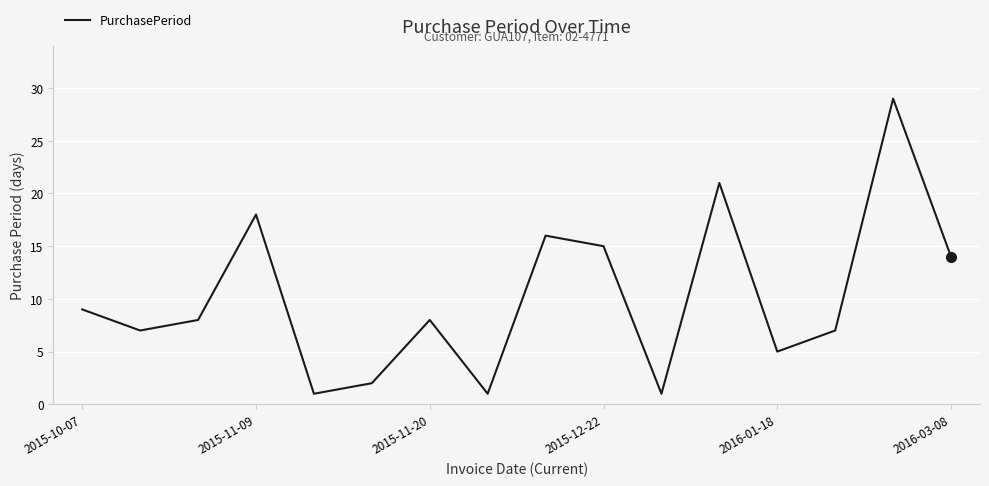

What is the maximum value shown in the chart?

29